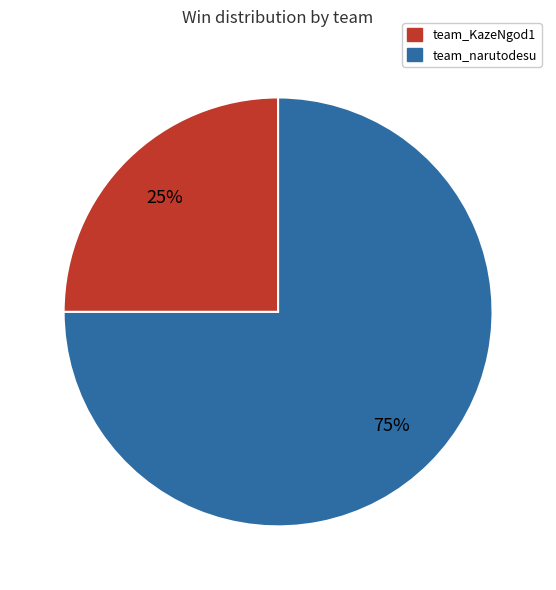

Which slice is the largest?

team_narutodesu